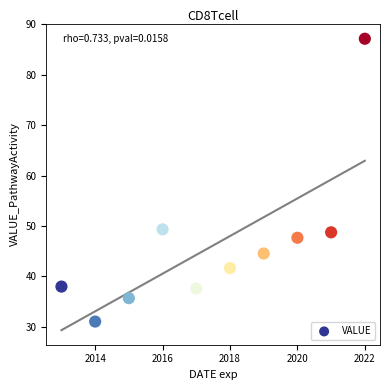

What is the range of X values (max minus min)?

9.0